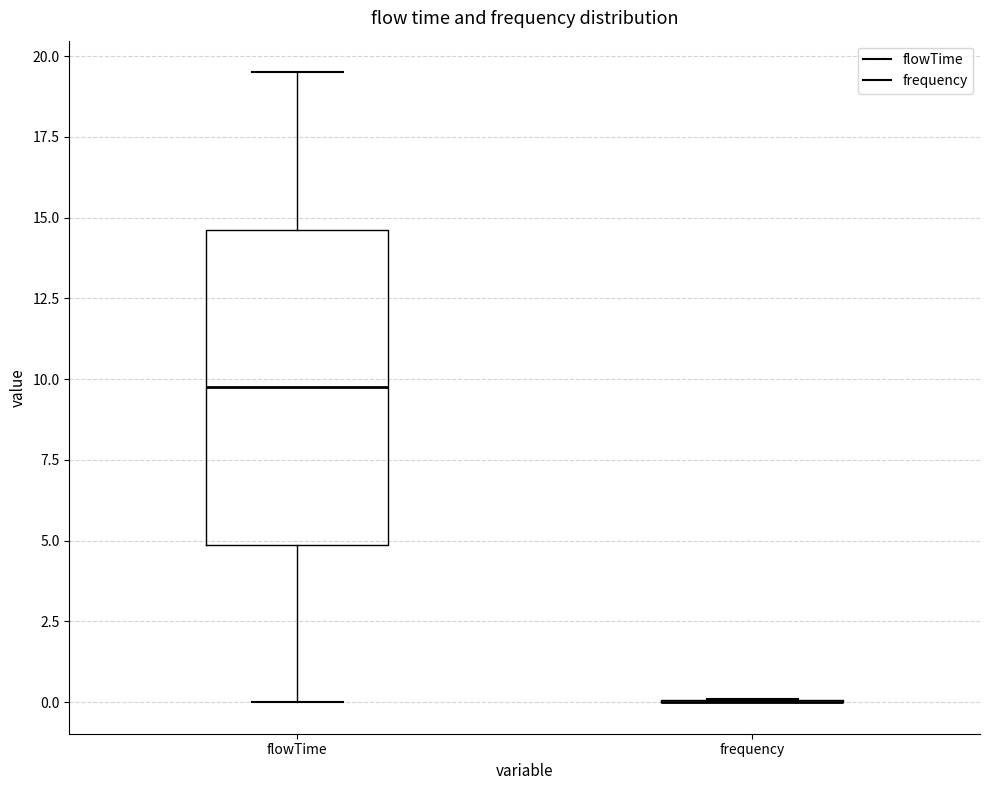

Reading left to right, transcribe this box plot: for each box, give where its median line is, the range the box spans, and where its two whiskers end, as read against the y-axis. The values are not printed on the chart, so give them approximately, as read against the axis.

flowTime: median 10.0, box 5.0 to 14.5, whiskers 0.0 to 19.5
frequency: box collapsed to a line at 0.0, whiskers 0.0 to 0.0